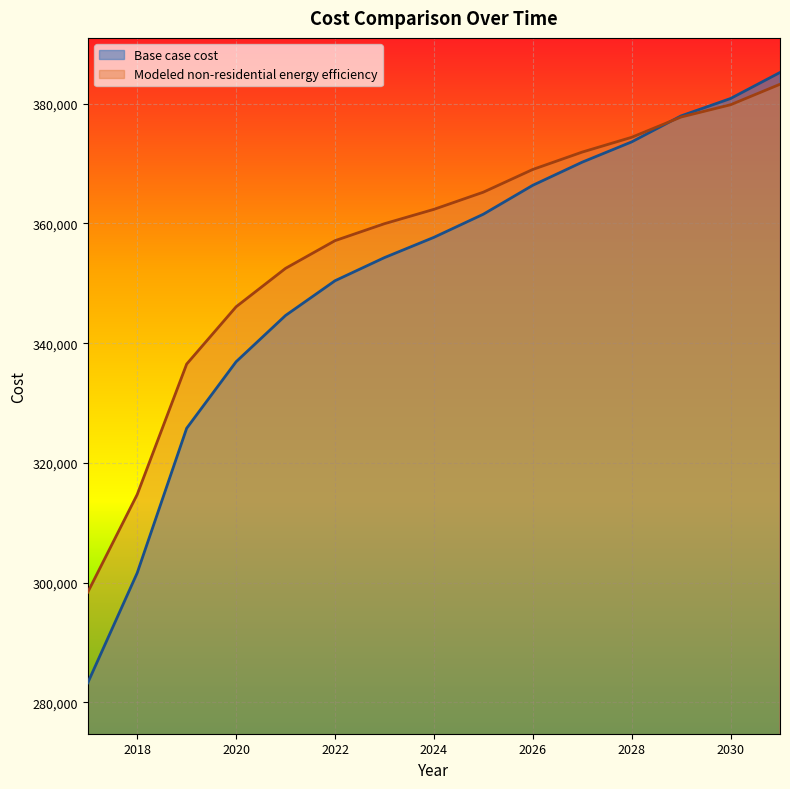

What is the difference between the maximum and second lowest values in the Modeled non-residential energy efficiency series?

68522.0